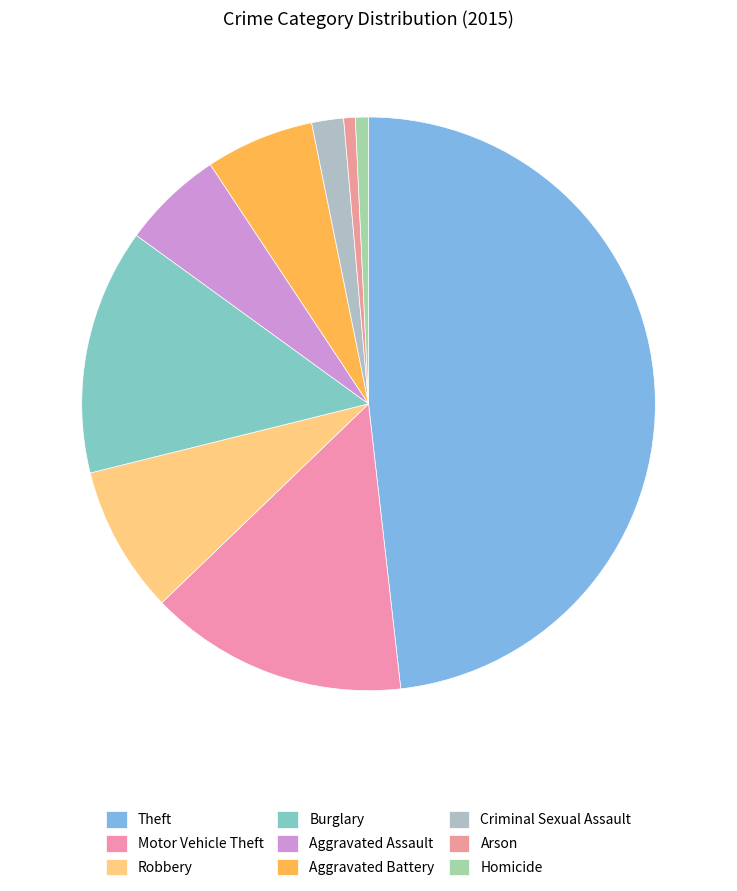

How many slices are in this pie chart?

9